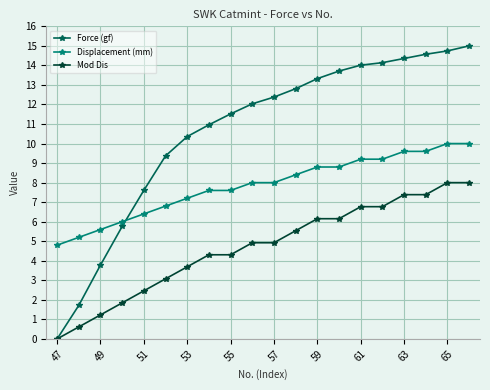

Does the chart have visible grid lines?

Yes